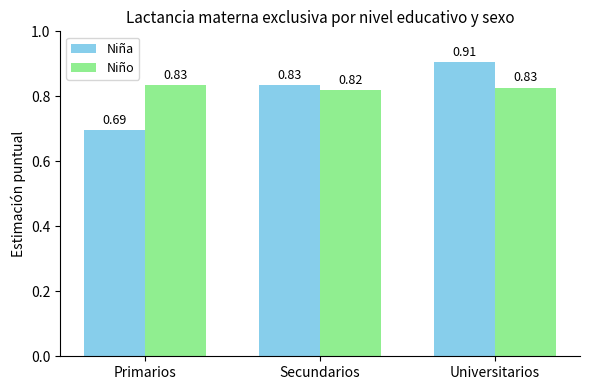

At Secundarios, list the series in order from smallest to largest.

Niño, Niña